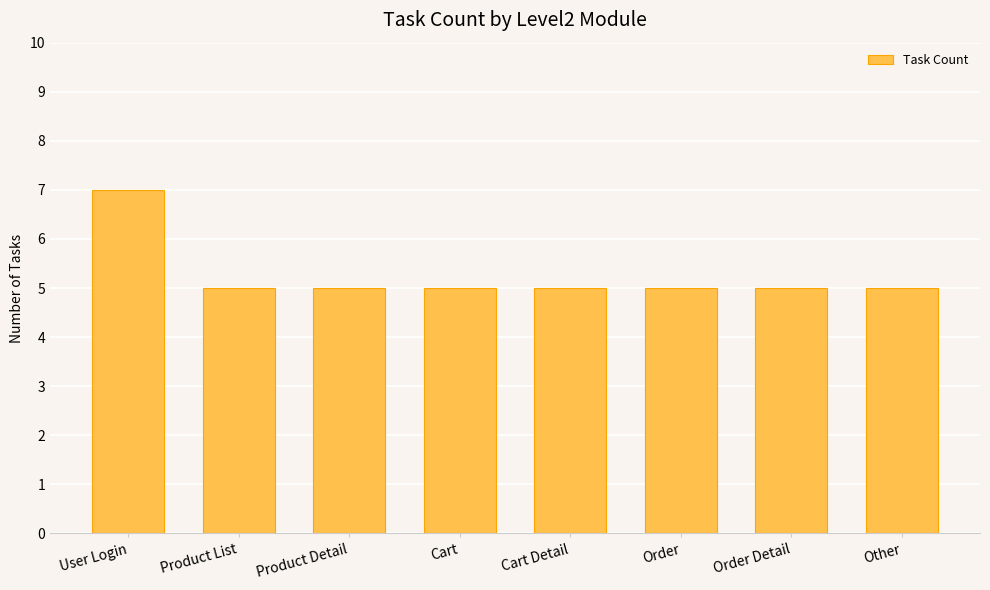

What is the label of the 1st bar from the left?

User Login